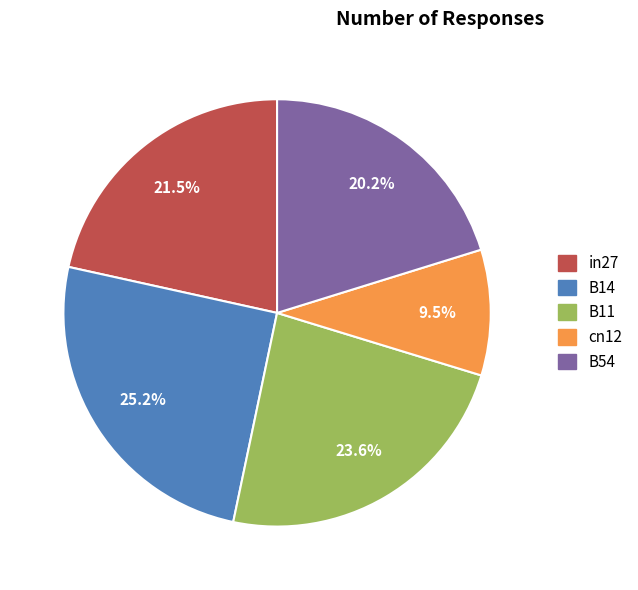

What is the smallest slice in the pie chart?

cn12